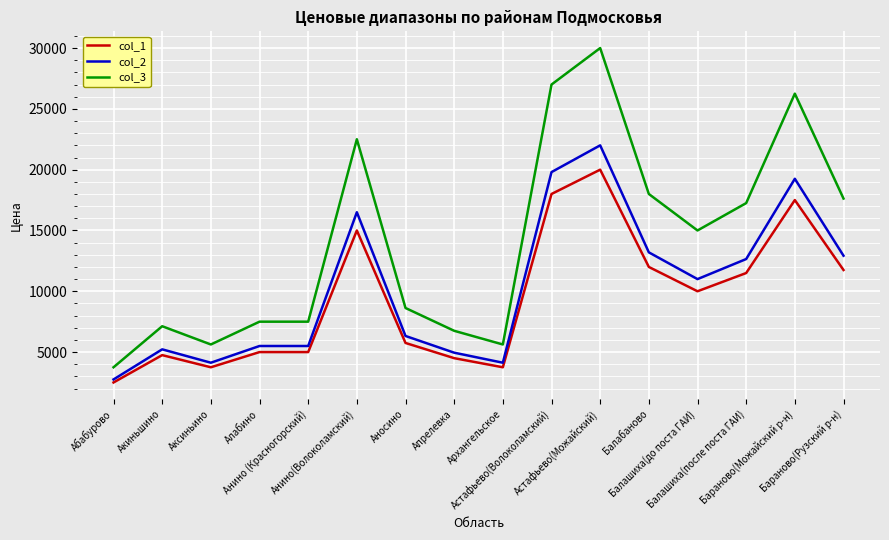

At which label does col_2 first exceed 11000?

Анино(Волоколамский)